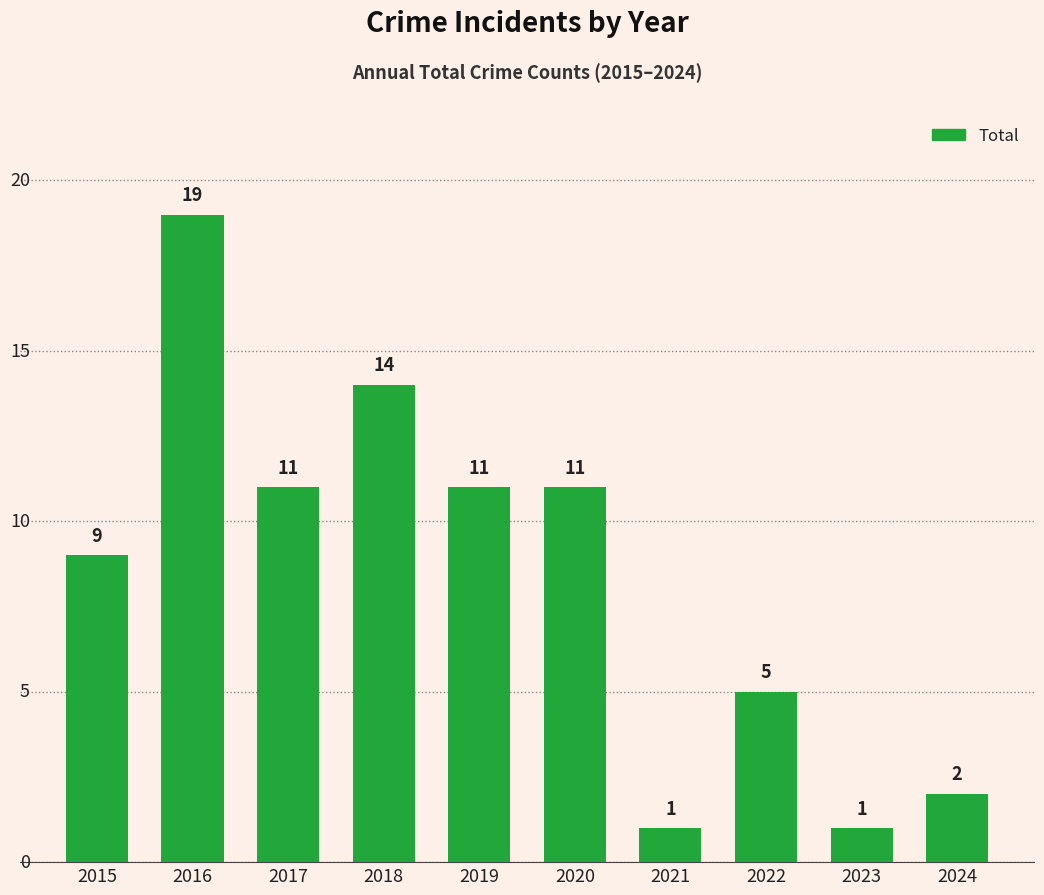

The chart shows a value of 11 at 2017. True or false?

True